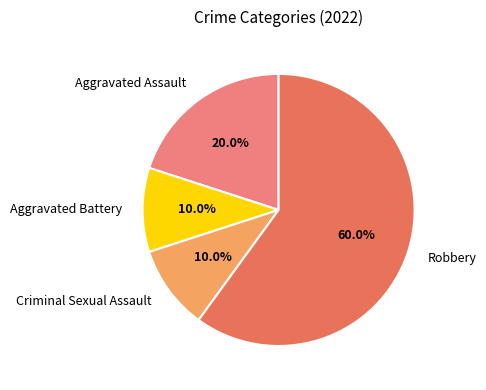

To the nearest percent, what is the difference between the Criminal Sexual Assault and Robbery slice percentages?

50%